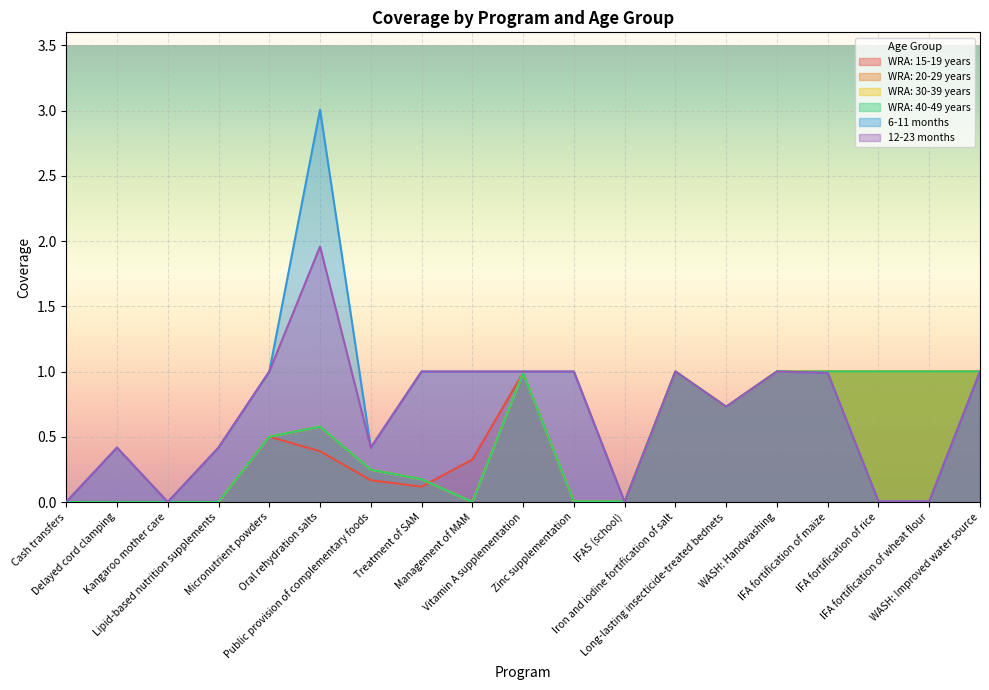

How many intersections are there between WRA: 20-29 years and 12-23 months?

1